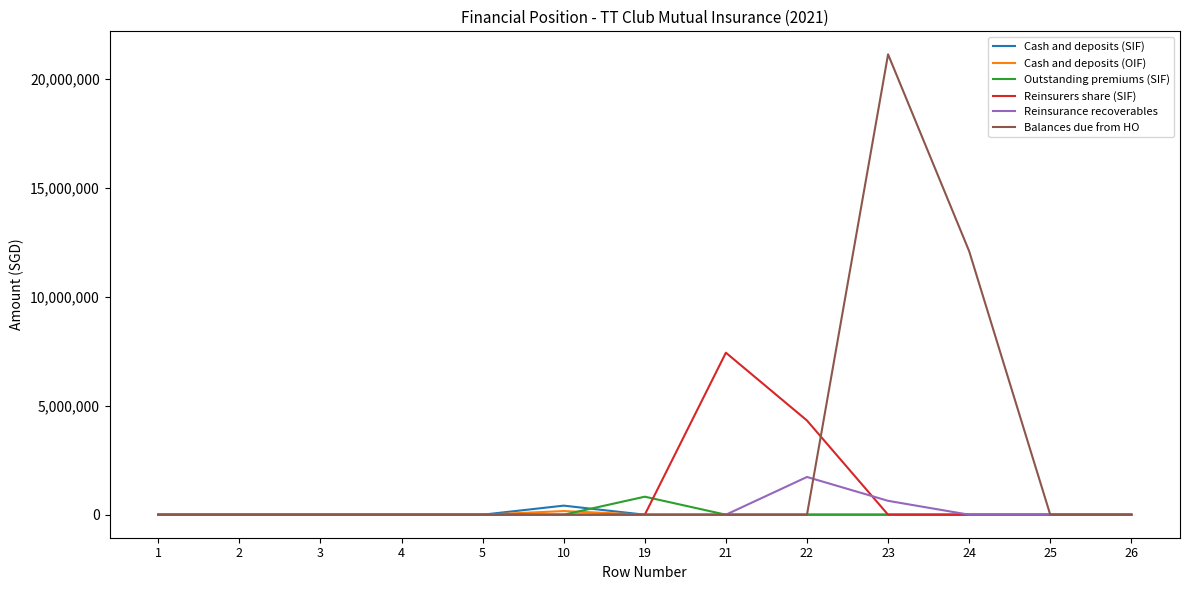

What is the difference between the Outstanding premiums (SIF) values at 26 and 19?

826791